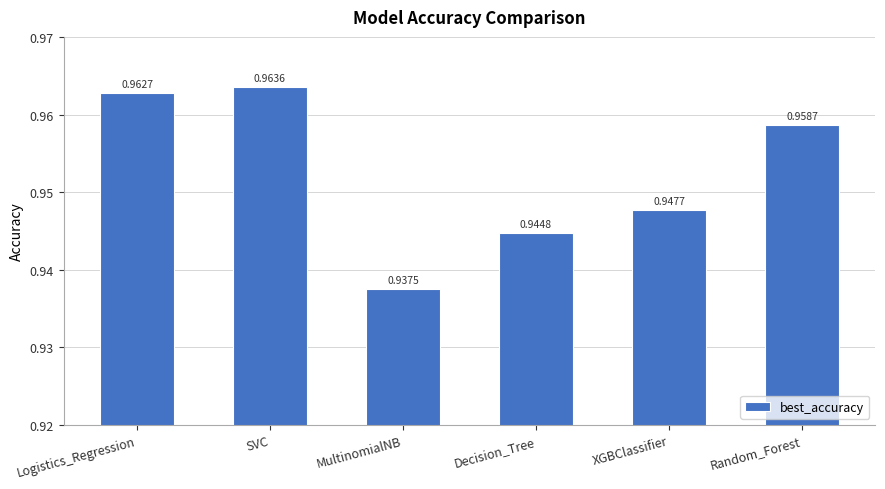

Count the number of data series in this chart.

1